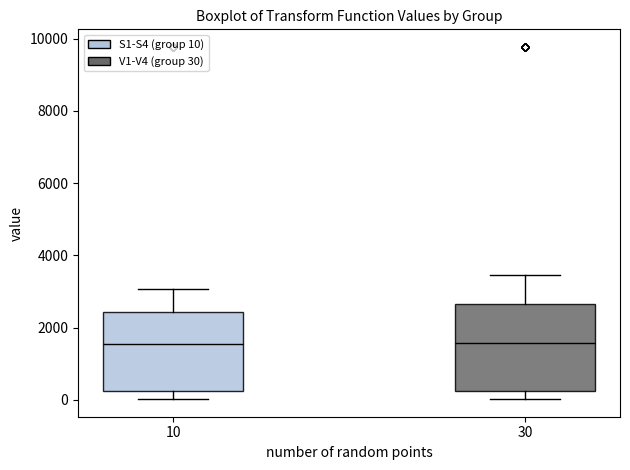

Reading left to right, read every box against the y-axis: the position of its median line, the range the box covers, and the ends of its whiskers. The values are not printed on the chart, so give them approximately, as read against the axis.

10: median 1600, box 200 to 2400, whiskers 0 to 3000
30: median 1600, box 200 to 2600, whiskers 0 to 3400